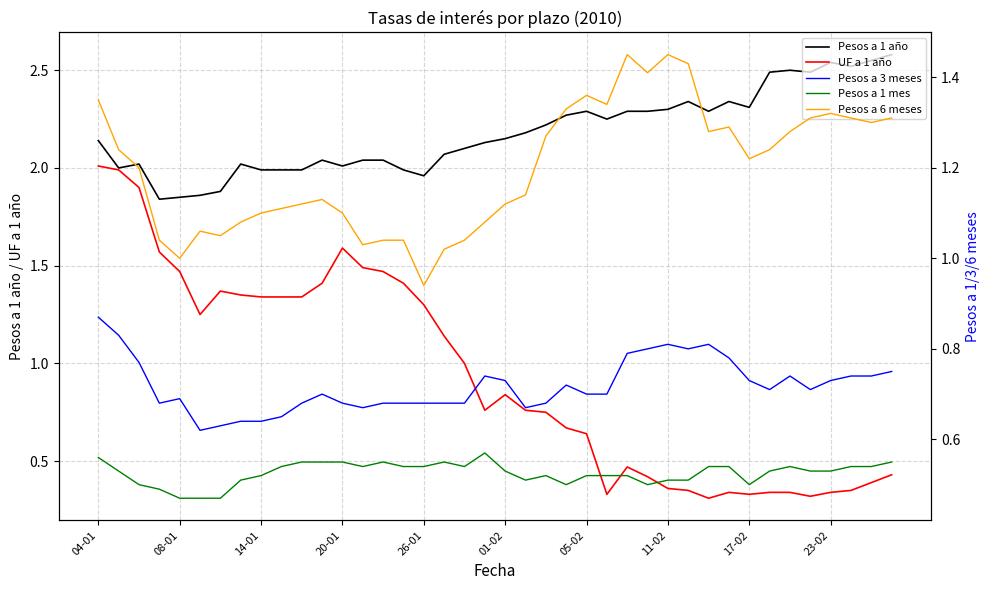

What is the maximum value for Pesos a 1 año?

2.6